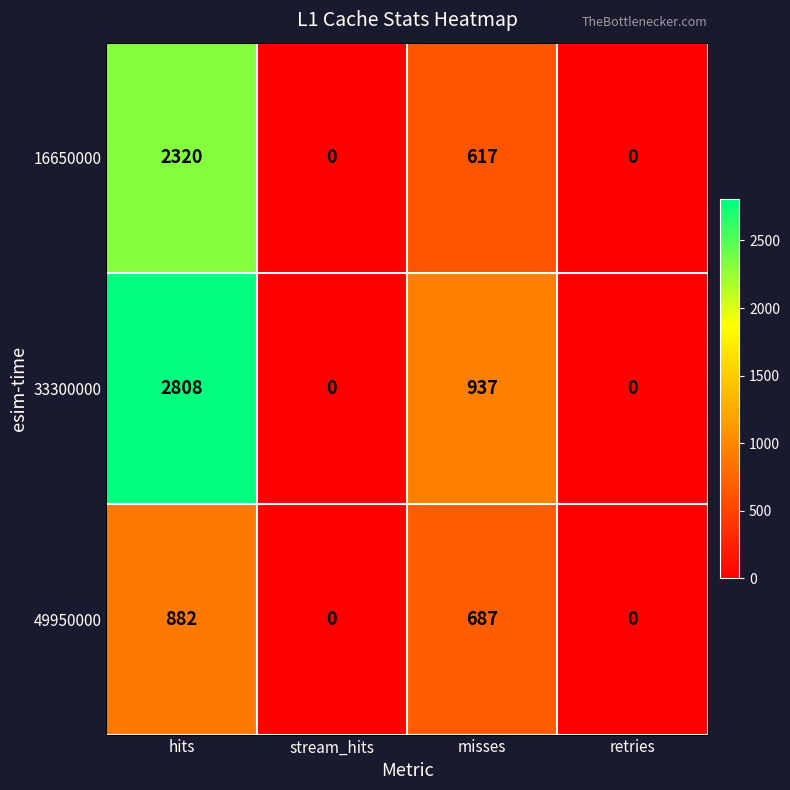

Rank the series by their maximum value, from highest to lowest.

33300000, 16650000, 49950000